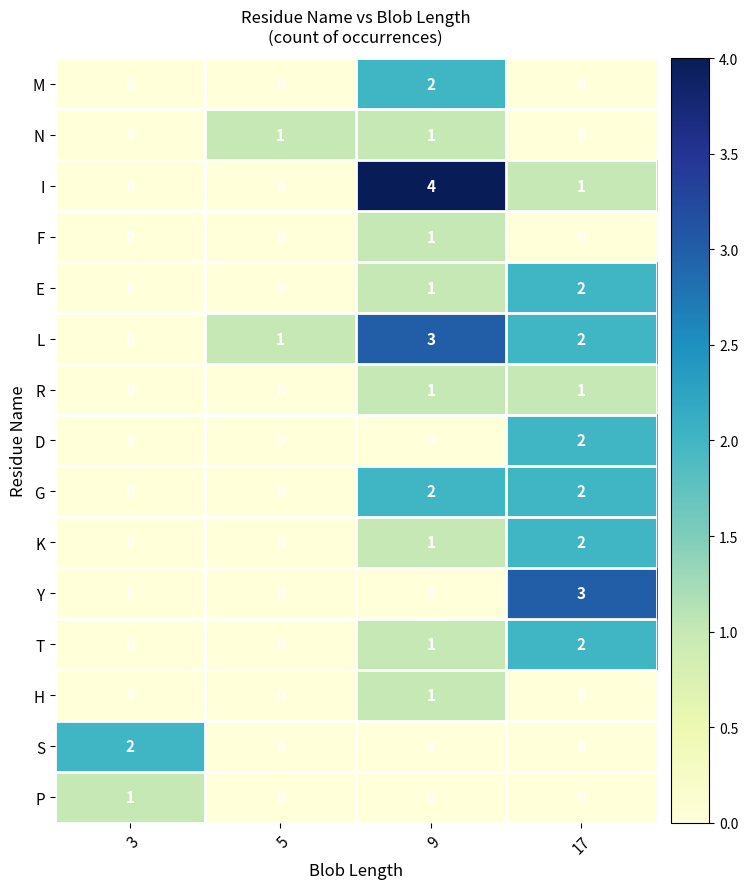

Which category has the highest value in the E series?

17